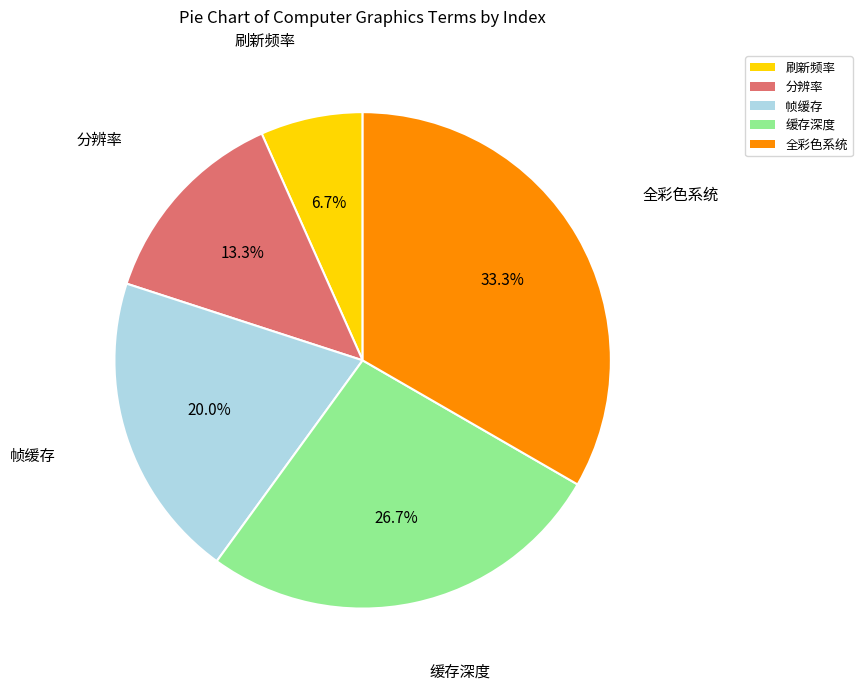

True or false: 帧缓存 accounts for 20% of the total.

True